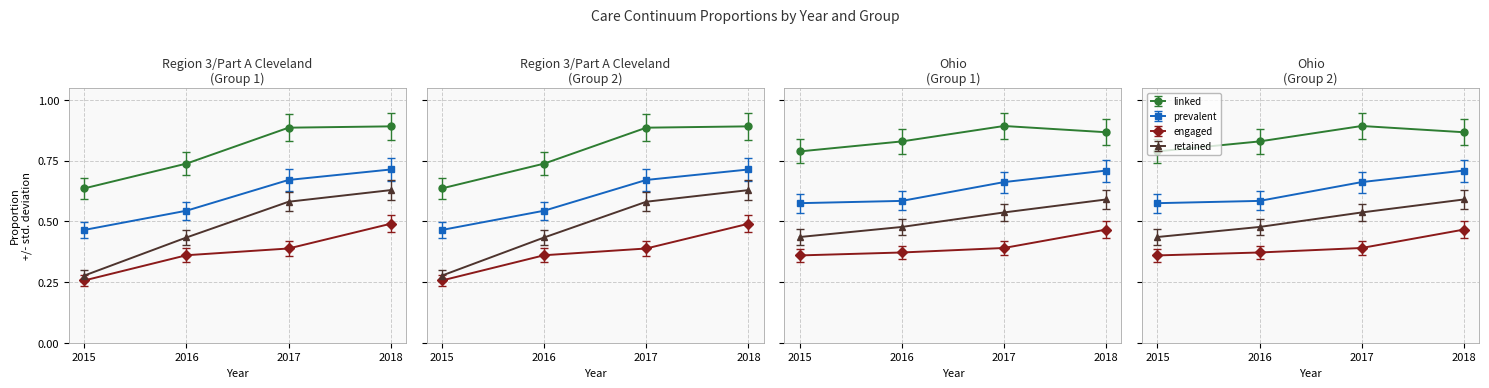

Which series has the largest total across all categories?

linked